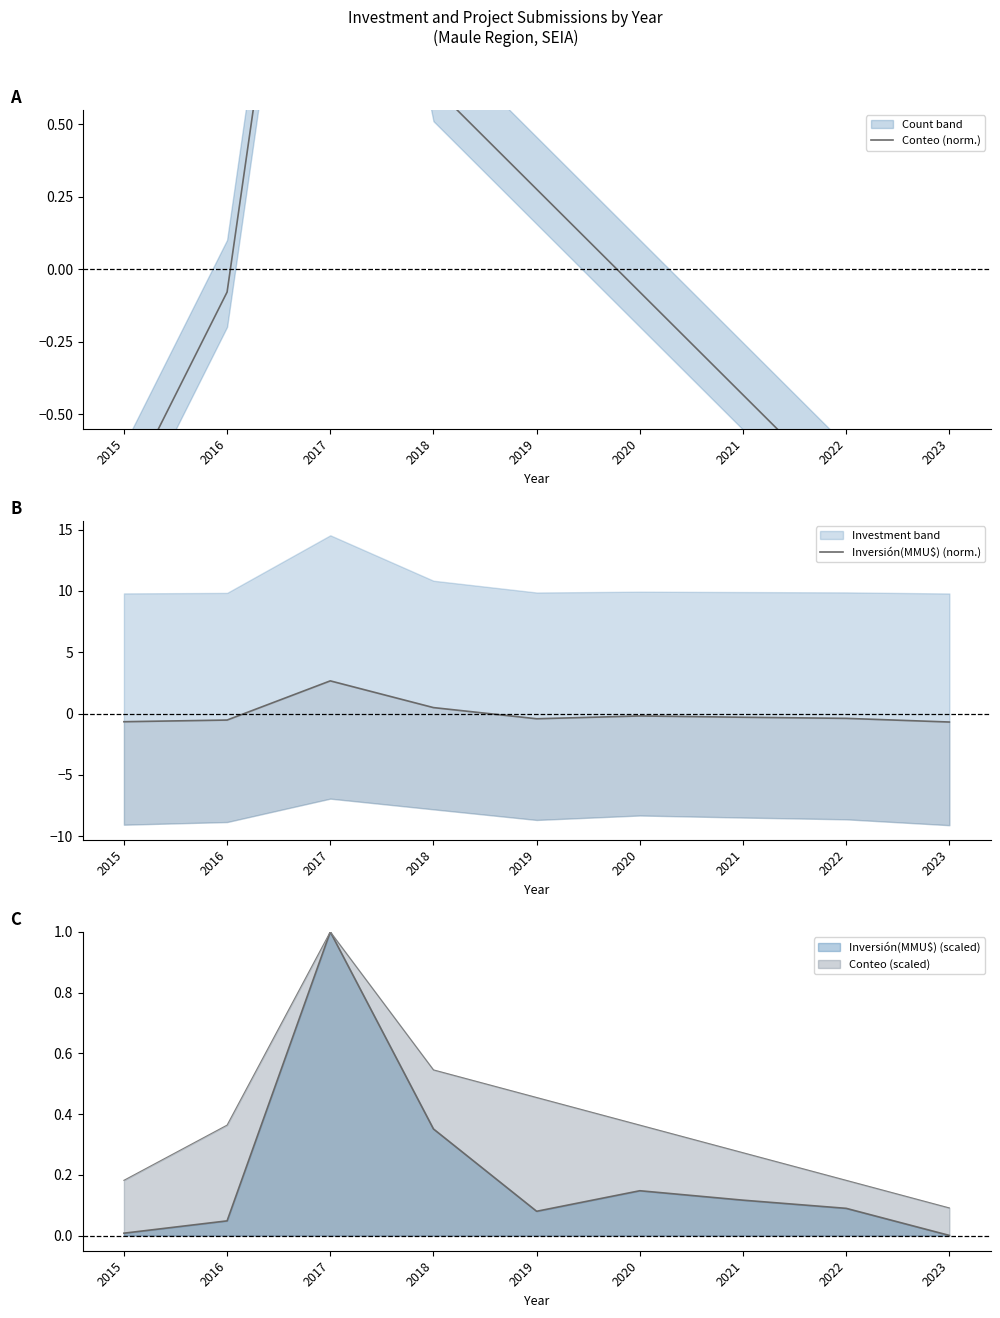

Which series ends up on top after the final intersection of Inversión(MMU$) (norm.) and Conteo (norm.)?

Inversión(MMU$) (norm.)